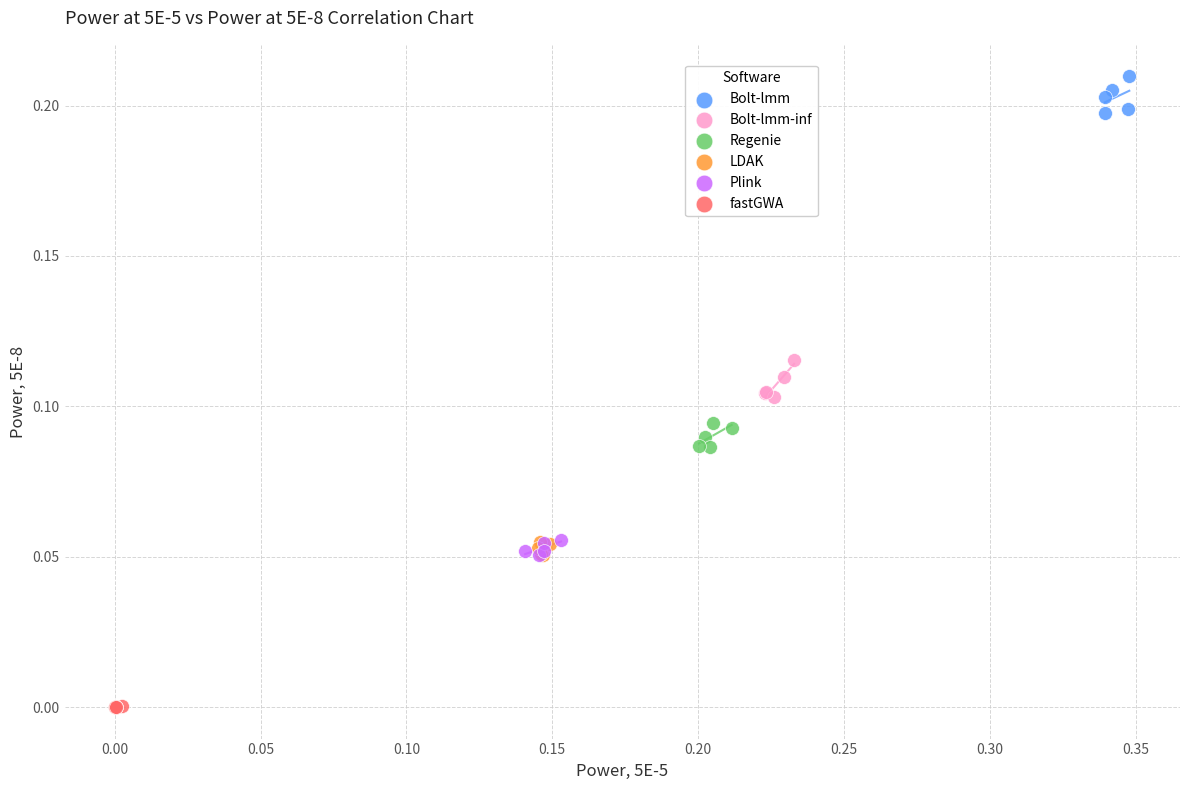

Which series contains the highest Y value?

Bolt-lmm